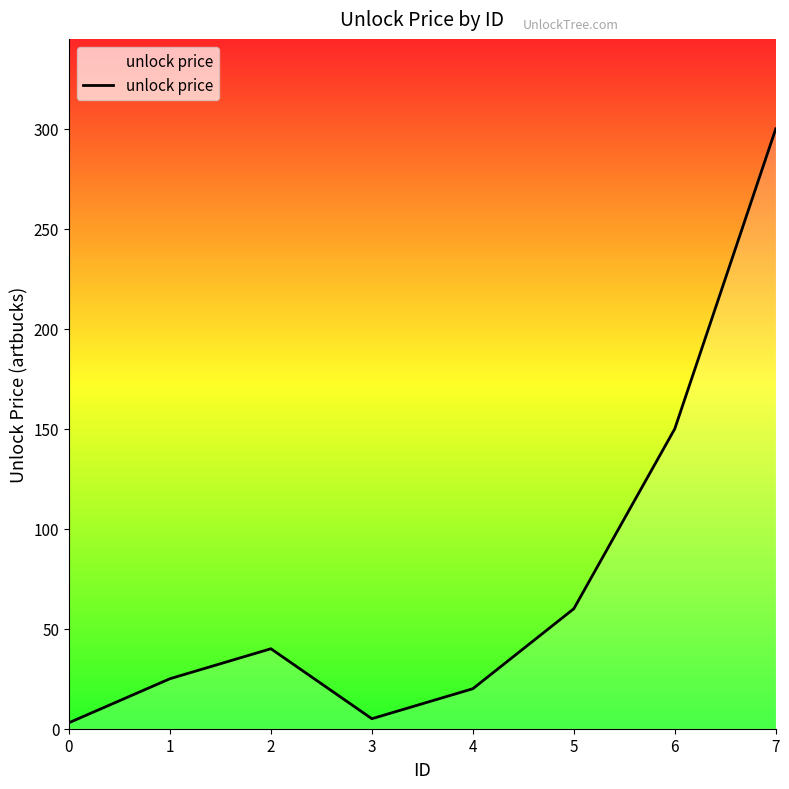

What is the sum of all values?

603